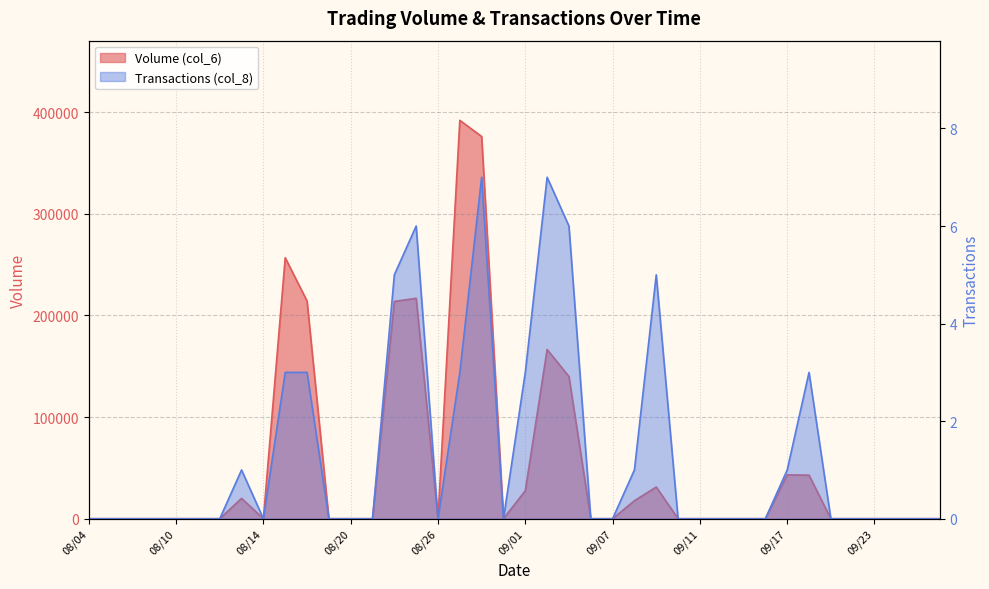

What is the label of the 27th point from the right?

08/21